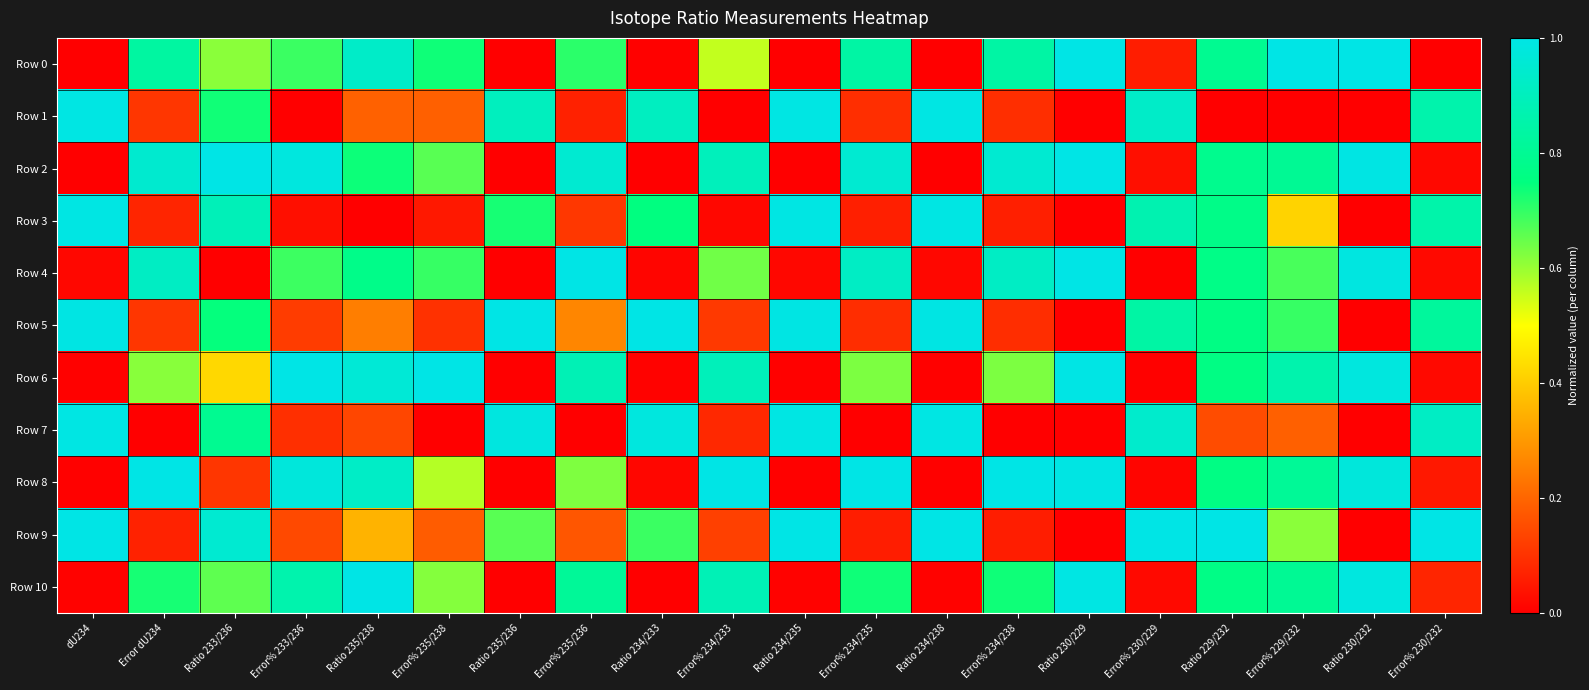

Which series has the largest total across all categories?

Row 2